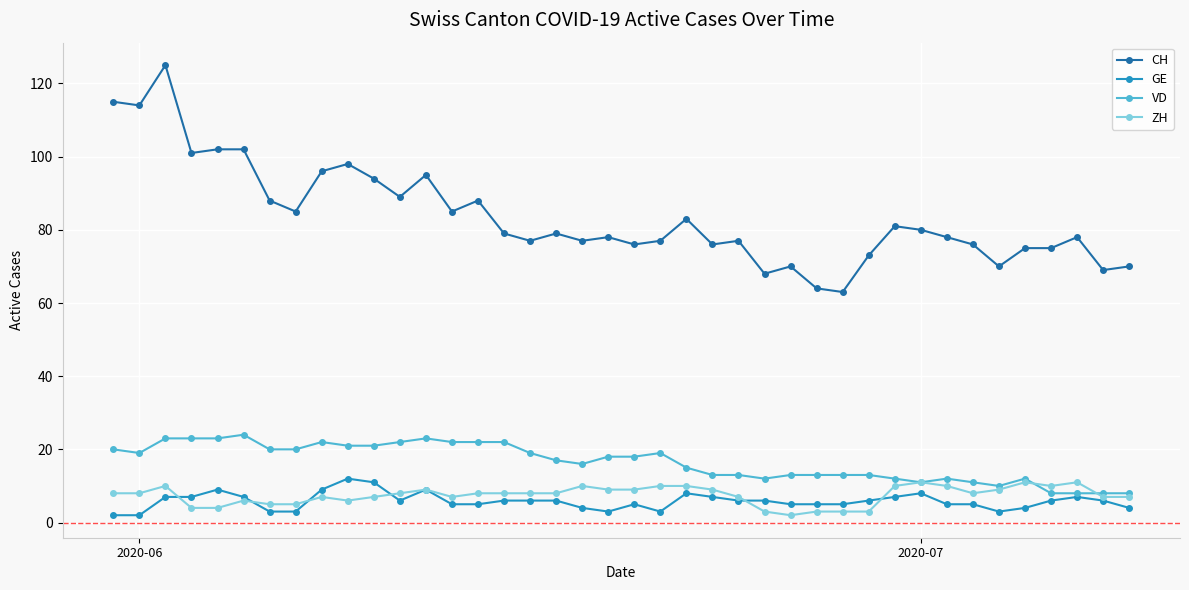

Which series has the widest spread of values?

CH